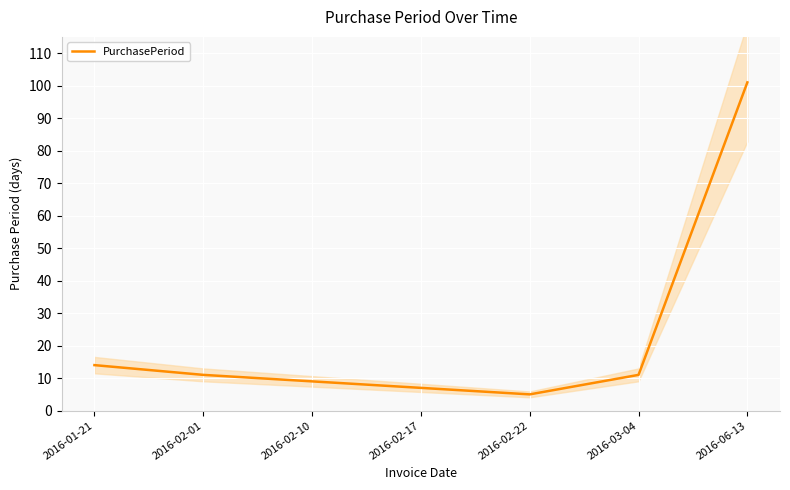

What is the ratio of the value at 2016-02-01 to the value at 2016-02-10?

1.2